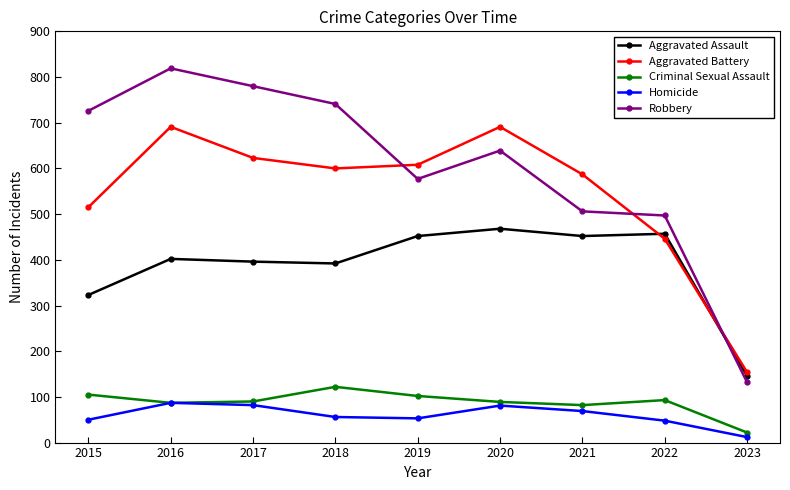

Which series changed the most between 2018 and 2021?

Robbery